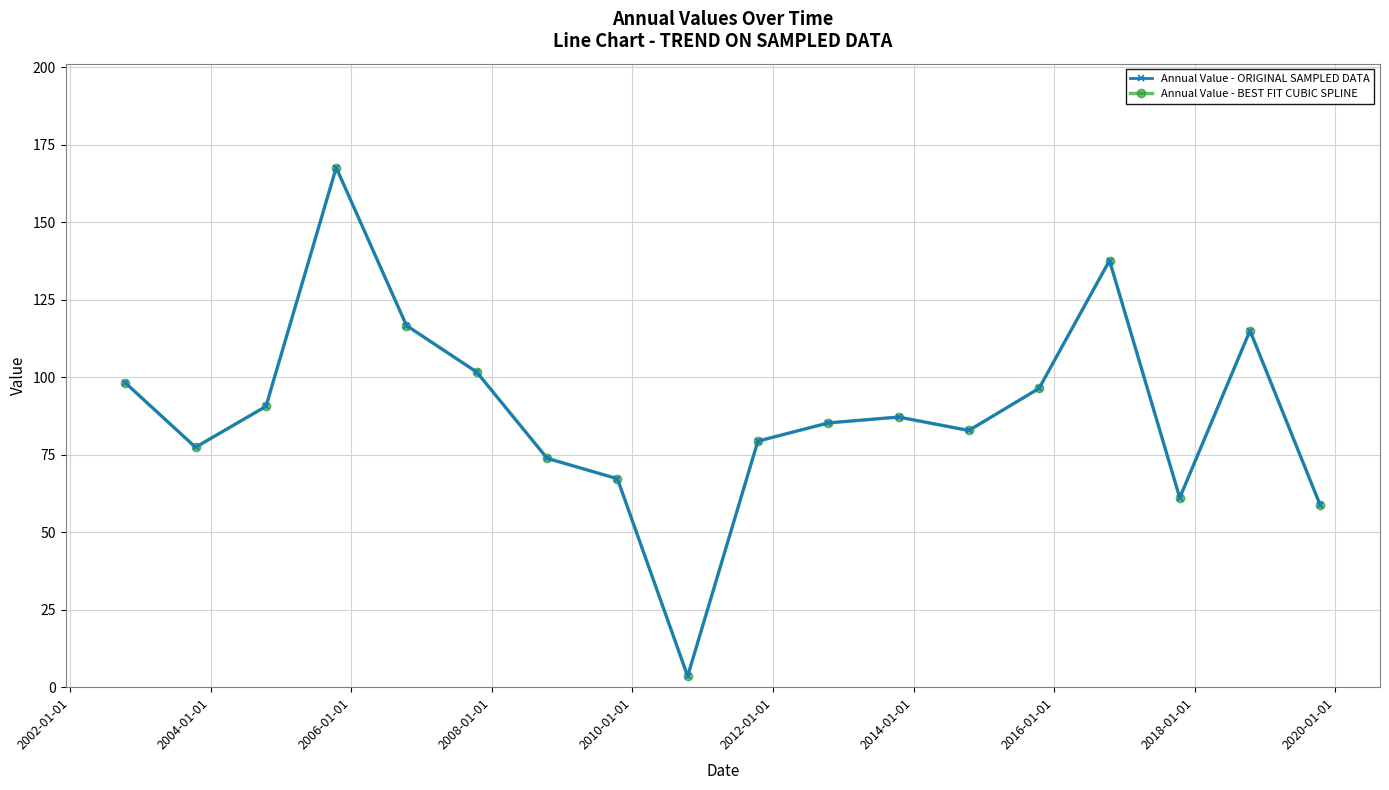

What is the average value of the Annual Value - ORIGINAL SAMPLED DATA series?

88.9